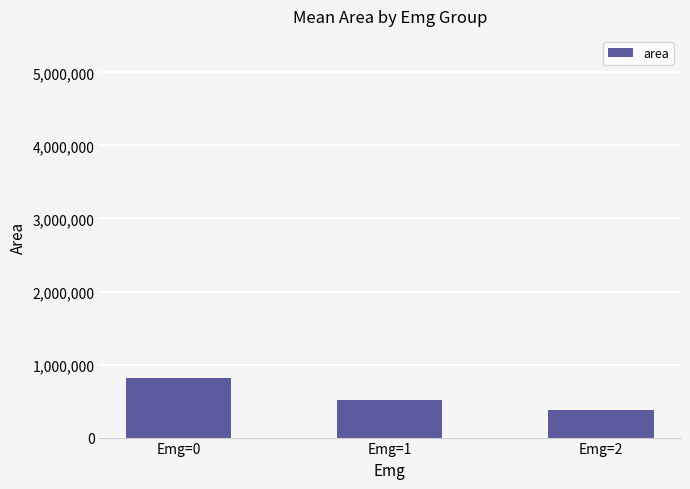

At which label does the data first exceed 516875?

Emg=0